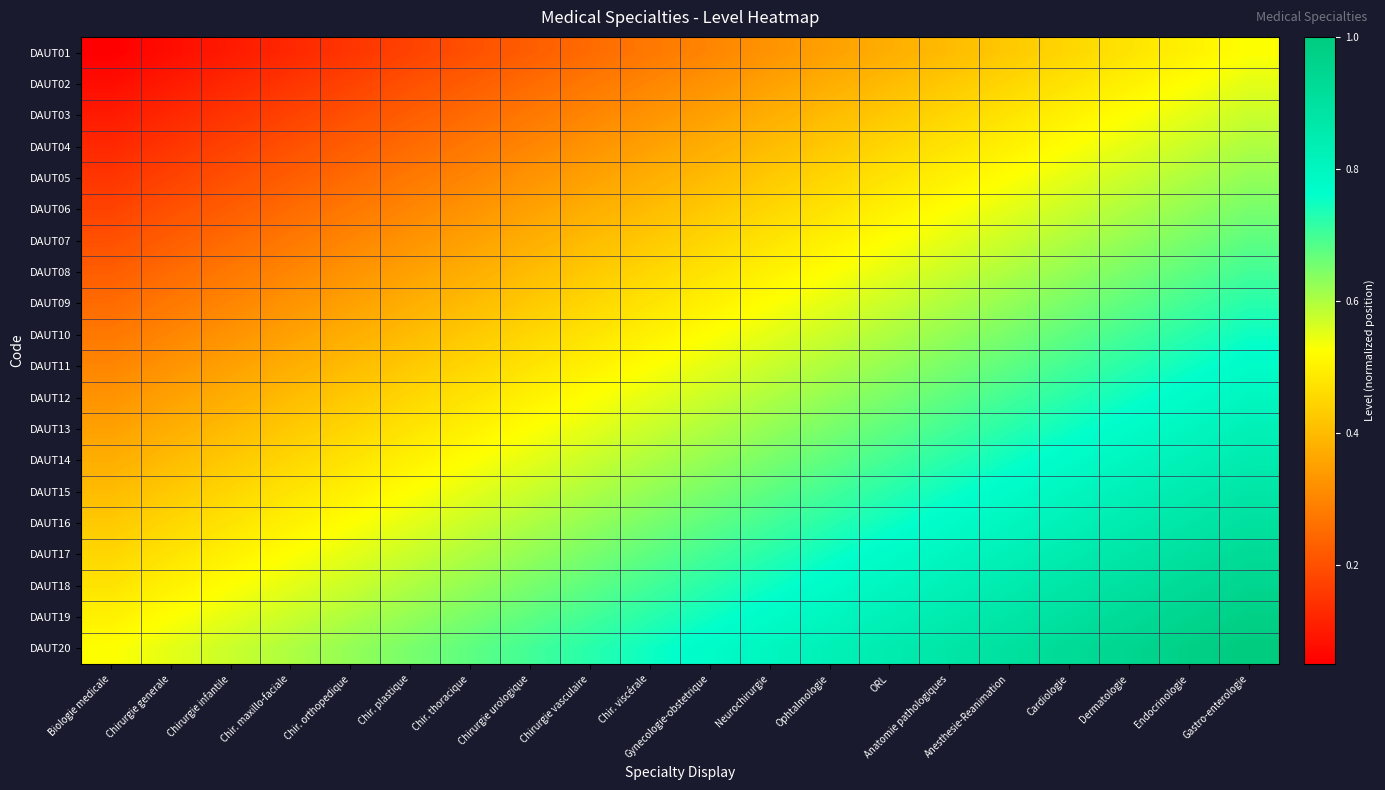

At Dermatologie, list the series in order from smallest to largest.

DAUT01, DAUT02, DAUT03, DAUT04, DAUT05, DAUT06, DAUT07, DAUT08, DAUT09, DAUT10, DAUT11, DAUT12, DAUT13, DAUT14, DAUT15, DAUT16, DAUT17, DAUT18, DAUT19, DAUT20